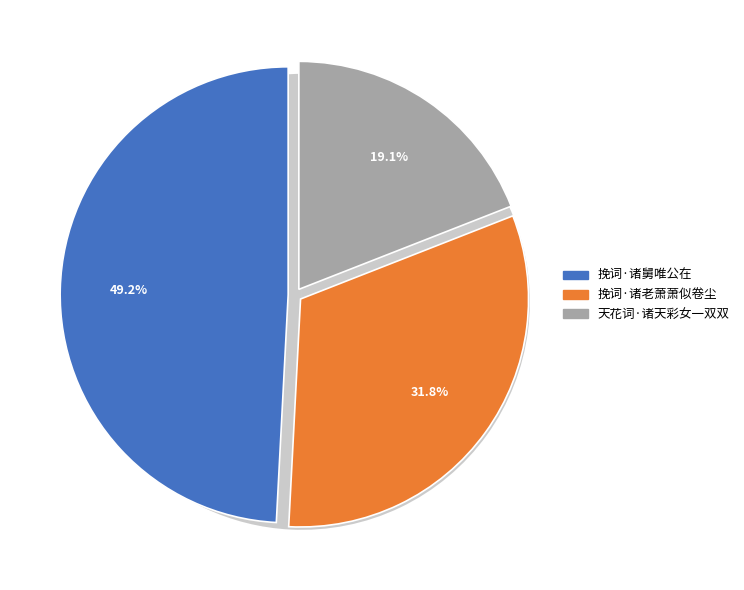

To the nearest percent, what portion does 天花词·诸天彩女一双双 represent?

19%